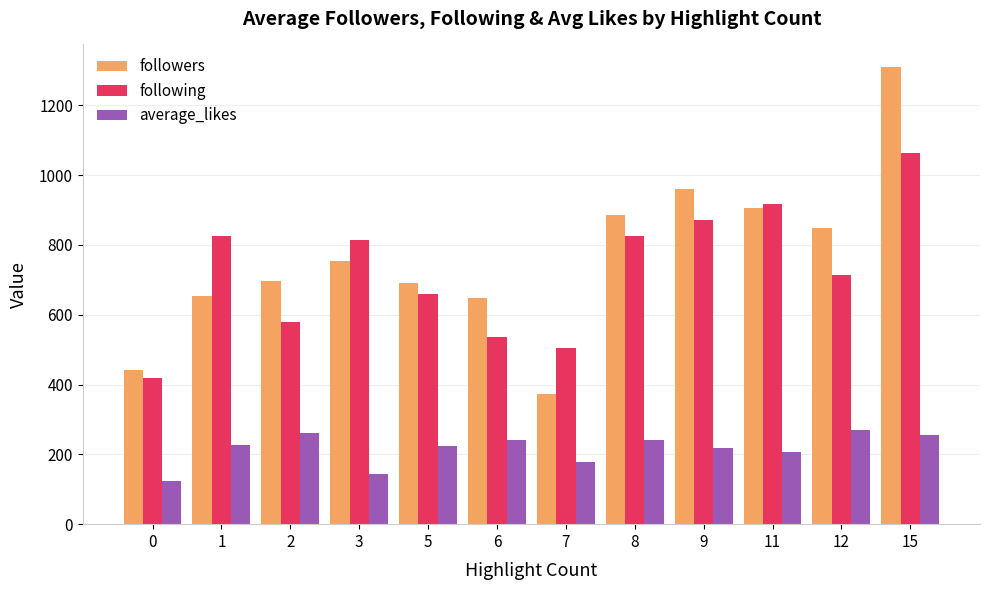

True or false: followers has a value of 1196.6 at 3.

False